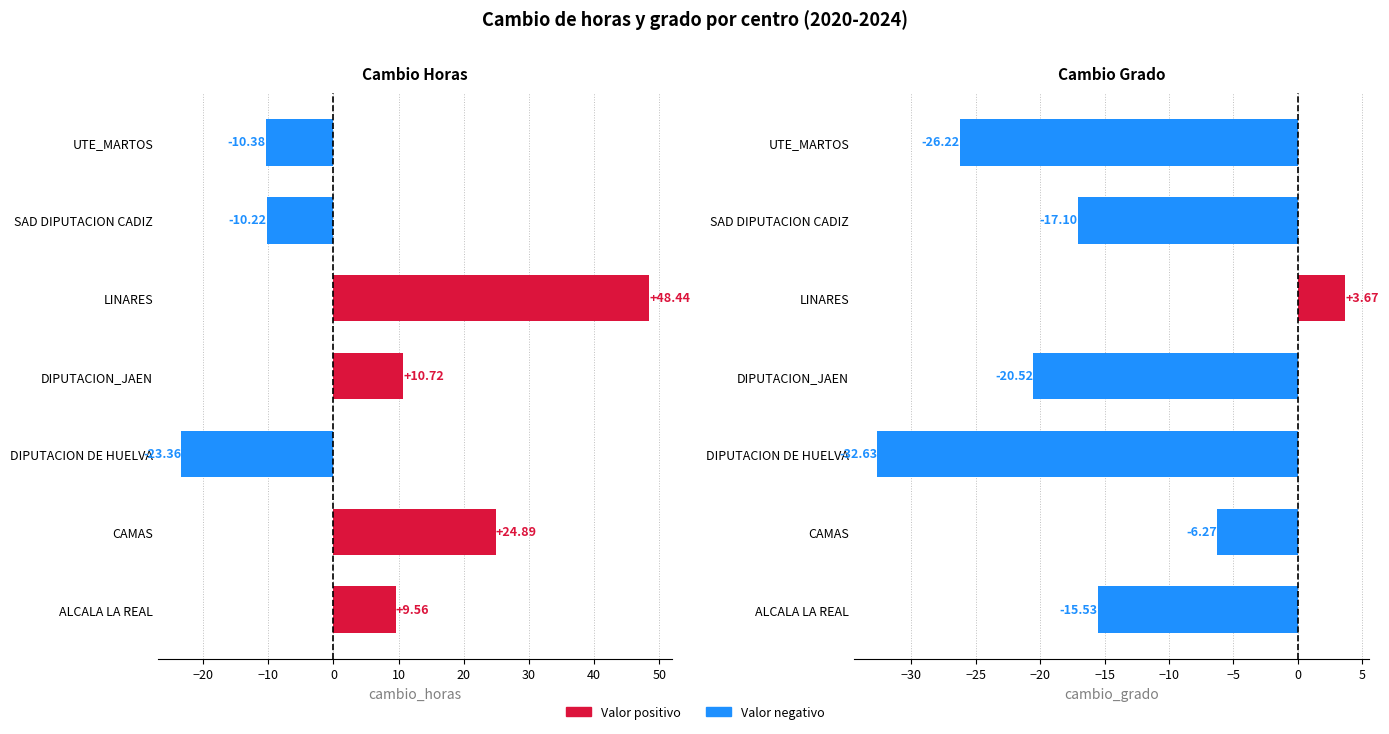

Count the number of categories in the chart.

7